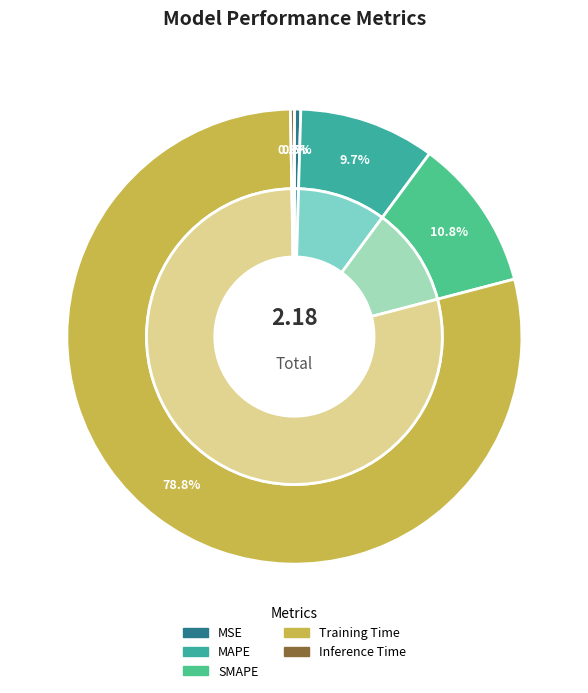

What percentage is NOT represented by MAPE?

90.3%